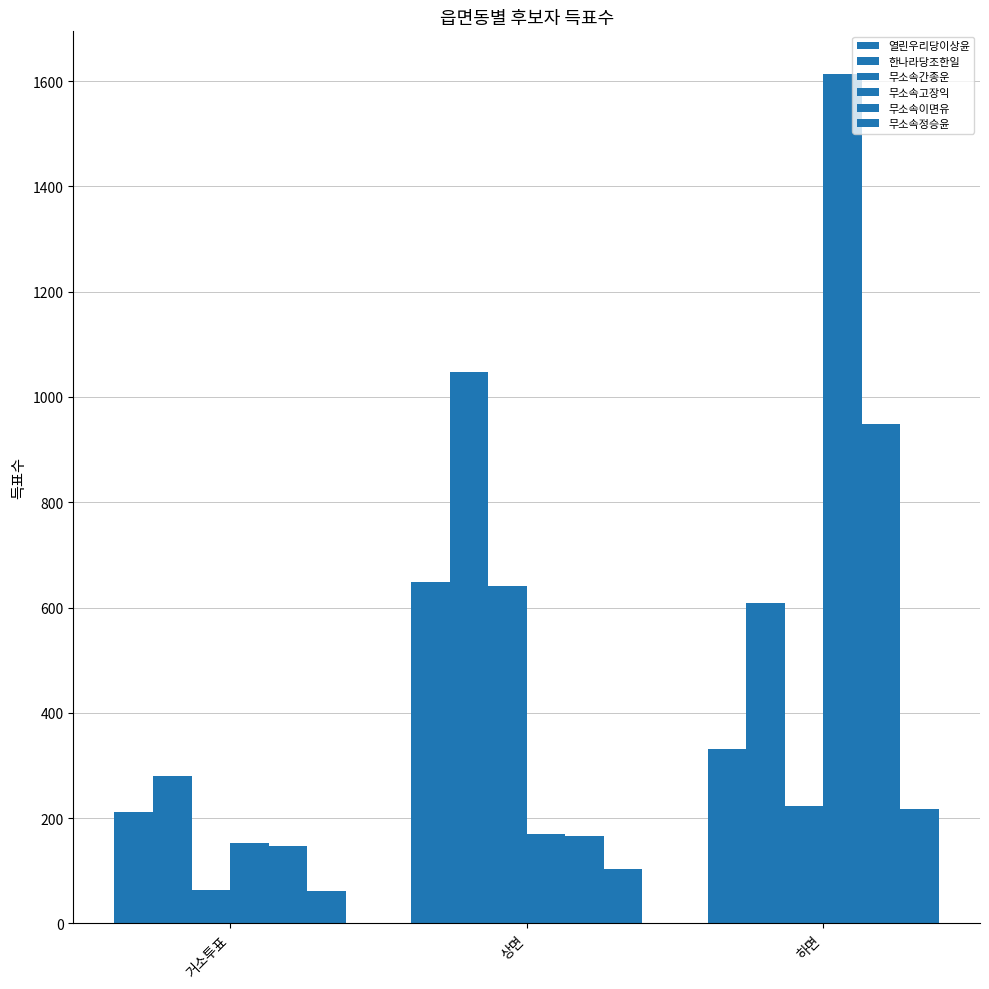

Which series changed the most between 상면 and 하면?

무소속고장익